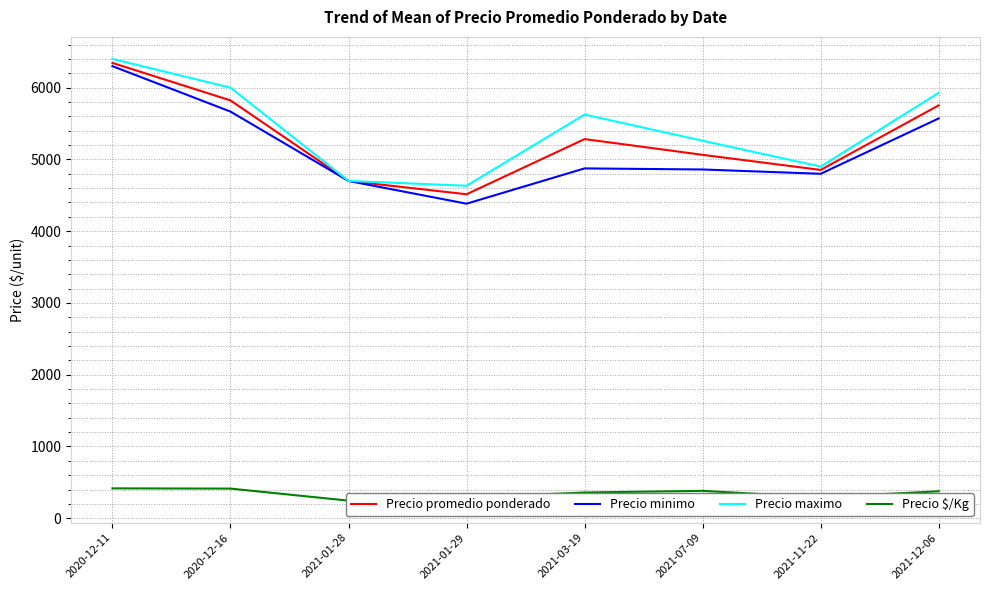

The Precio $/Kg series shows 560.6 at 2021-07-09. True or false?

False